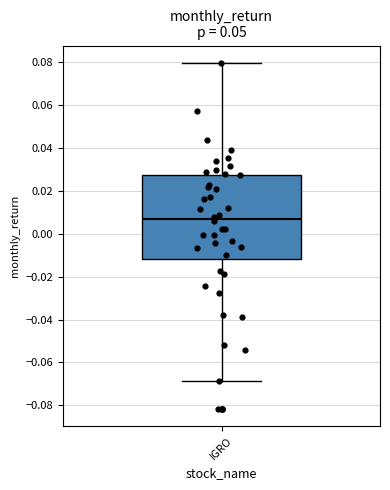

Transcribe this box plot: give where the median line is, the range the box spans, and where the two whiskers end, as read against the y-axis. The values are not printed on the chart, so give them approximately, as read against the axis.

median 0.008, box -0.012 to 0.028, whiskers -0.068 to 0.080